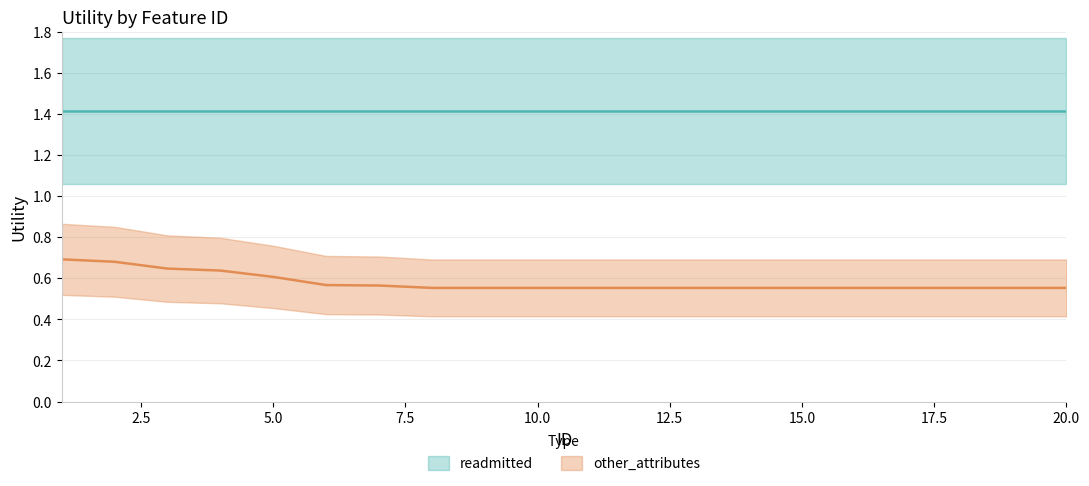

At which category does the chart reach its peak across all series?

1